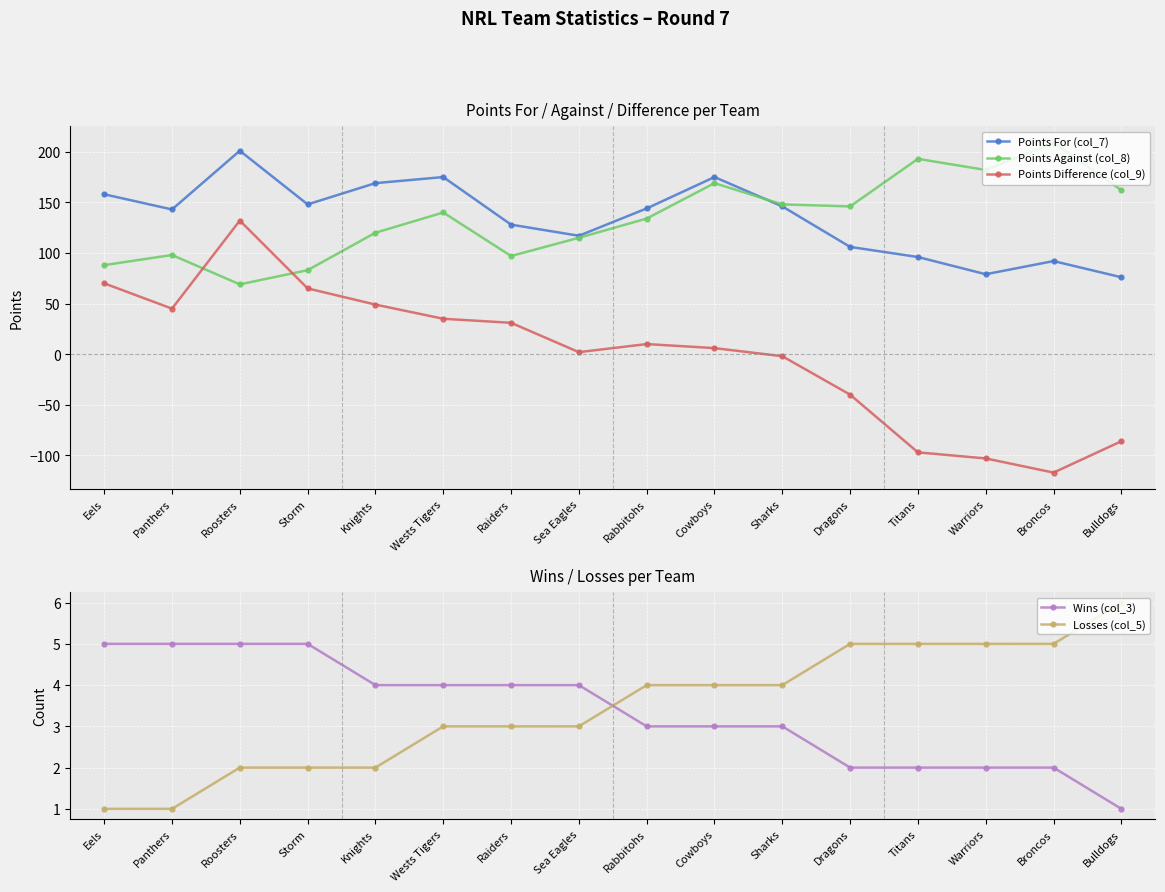

At Broncos, list the series in order from smallest to largest.

Points Difference (col_9), Wins (col_3), Losses (col_5), Points For (col_7), Points Against (col_8)